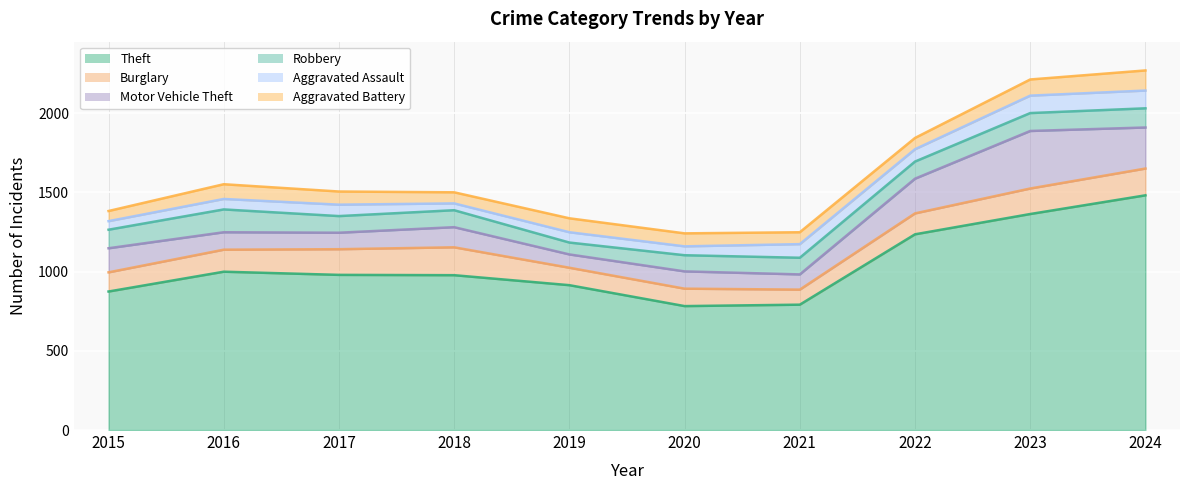

Reading left to right, extract all data points from this chart.

Theft: 2015=874	2016=999	2017=979	2018=977	2019=914	2020=782	2021=791	2022=1235	2023=1363	2024=1481
Burglary: 2015=121	2016=139	2017=162	2018=176	2019=110	2020=110	2021=95	2022=132	2023=161	2024=169
Motor Vehicle Theft: 2015=152	2016=110	2017=104	2018=127	2019=84	2020=109	2021=96	2022=219	2023=363	2024=259
Robbery: 2015=117	2016=144	2017=105	2018=107	2019=75	2020=102	2021=105	2022=108	2023=113	2024=121
Aggravated Assault: 2015=54	2016=66	2017=72	2018=43	2019=65	2020=56	2021=86	2022=78	2023=110	2024=112
Aggravated Battery: 2015=64	2016=93	2017=83	2018=70	2019=88	2020=82	2021=75	2022=71	2023=102	2024=127